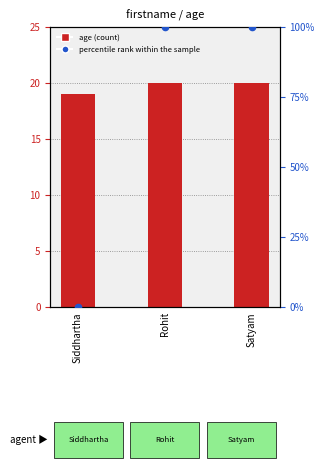

Is the value of age at Siddhartha greater than the value of percentile rank within the sample at Rohit?

No